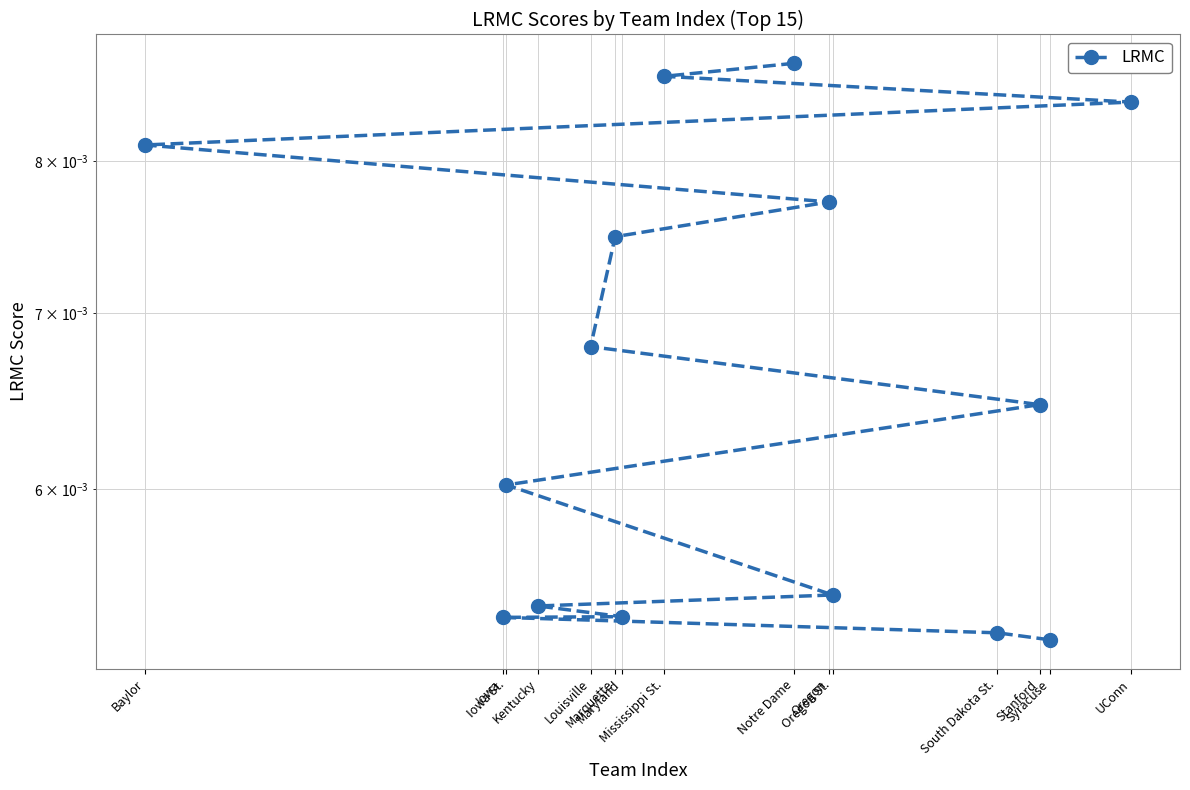

Rank the categories by value from lowest to highest.

Syracuse, South Dakota St., Iowa, Maryland, Kentucky, Oregon St., Iowa St., Stanford, Louisville, Marquette, Oregon, Baylor, UConn, Mississippi St., Notre Dame